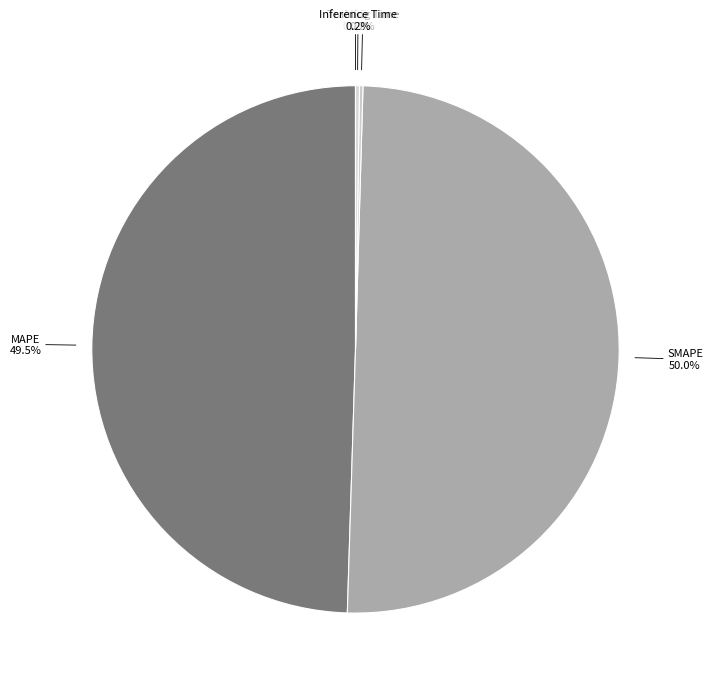

Rank the categories by value from lowest to highest.

MSE, Training Time, Inference Time, MAPE, SMAPE